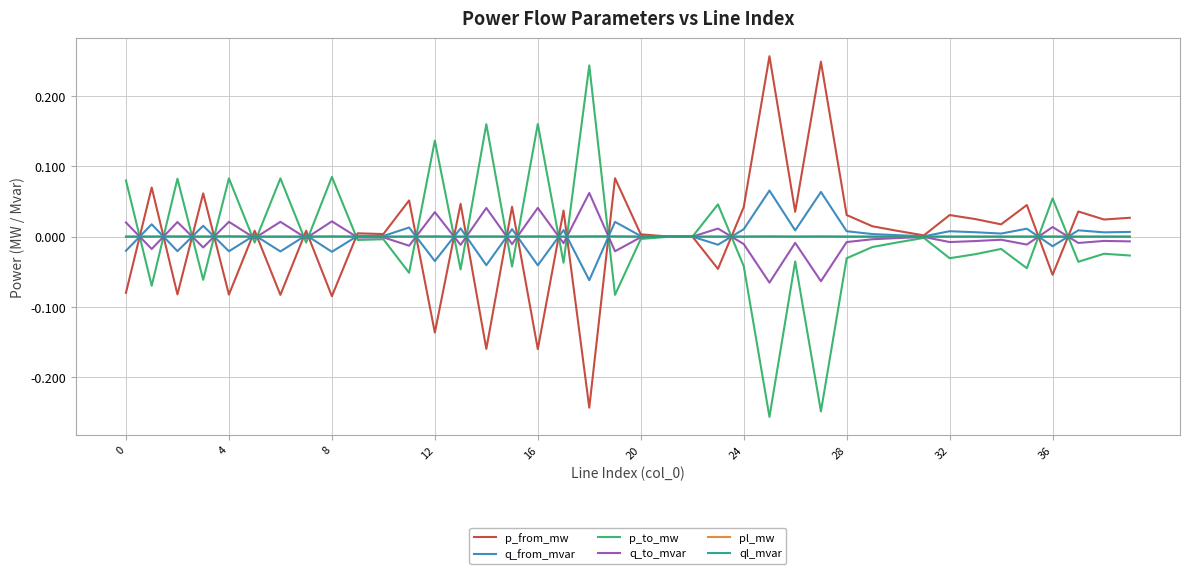

Reading left to right, list all the values displayed in this chart.

p_from_mw: -0.1	0.1	-0.1	0.1	-0.1	0.0	-0.1	0.0	-0.1	0.0	0.0	0.1	-0.1	0.0	-0.2	0.0	-0.2	0.0	-0.2	0.1	0.0	0.0	0.0	-0.0	0.0	0.3	0.0	0.2	0.0	0.0	0.0	0.0	0.0	0.0	0.0	0.0	-0.1	0.0	0.0	0.0
q_from_mvar: -0.0	0.0	-0.0	0.0	-0.0	0.0	-0.0	0.0	-0.0	0.0	0.0	0.0	-0.0	0.0	-0.0	0.0	-0.0	0.0	-0.1	0.0	0.0	0.0	0.0	-0.0	0.0	0.1	0.0	0.1	0.0	0.0	0.0	0.0	0.0	0.0	0.0	0.0	-0.0	0.0	0.0	0.0
p_to_mw: 0.1	-0.1	0.1	-0.1	0.1	-0.0	0.1	-0.0	0.1	-0.0	-0.0	-0.1	0.1	-0.0	0.2	-0.0	0.2	-0.0	0.2	-0.1	-0.0	-0.0	-0.0	0.0	-0.0	-0.3	-0.0	-0.2	-0.0	-0.0	-0.0	-0.0	-0.0	-0.0	-0.0	-0.0	0.1	-0.0	-0.0	-0.0
q_to_mvar: 0.0	-0.0	0.0	-0.0	0.0	-0.0	0.0	-0.0	0.0	-0.0	-0.0	-0.0	0.0	-0.0	0.0	-0.0	0.0	-0.0	0.1	-0.0	-0.0	-0.0	-0.0	0.0	-0.0	-0.1	-0.0	-0.1	-0.0	-0.0	-0.0	-0.0	-0.0	-0.0	-0.0	-0.0	0.0	-0.0	-0.0	-0.0
pl_mw: 0.0	0.0	0.0	0.0	0.0	0.0	0.0	0.0	0.0	0.0	0.0	0.0	0.0	0.0	0.0	0.0	0.0	0.0	0.0	0.0	0.0	0.0	0.0	0.0	0.0	0.0	0.0	0.0	0.0	0.0	0.0	0.0	0.0	0.0	0.0	0.0	0.0	0.0	0.0	0.0
ql_mvar: 0.0	0.0	0.0	0.0	0.0	0.0	0.0	0.0	0.0	-0.0	-0.0	0.0	0.0	0.0	0.0	0.0	0.0	0.0	0.0	0.0	-0.0	-0.0	-0.0	0.0	0.0	0.0	0.0	0.0	0.0	0.0	0.0	-0.0	0.0	0.0	0.0	0.0	0.0	0.0	0.0	0.0